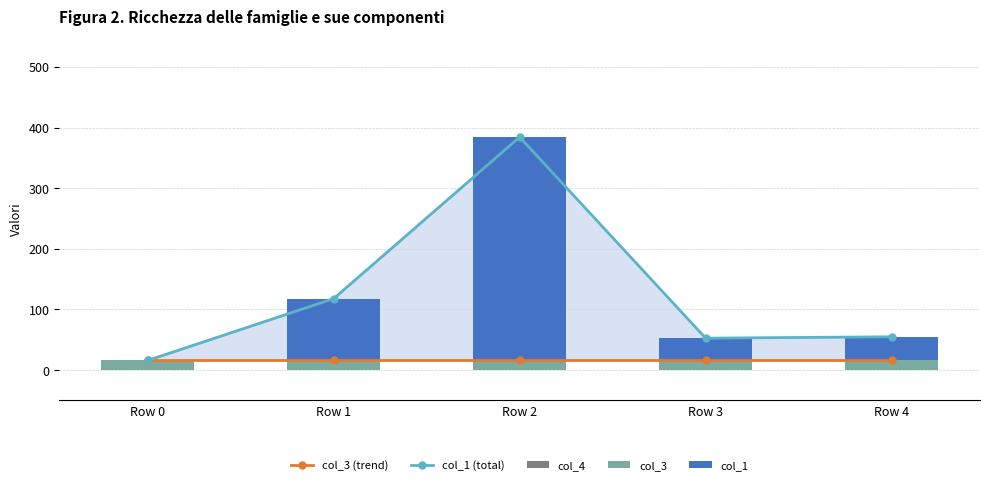

What is the difference between the highest and lowest values at Row 1?

117.8